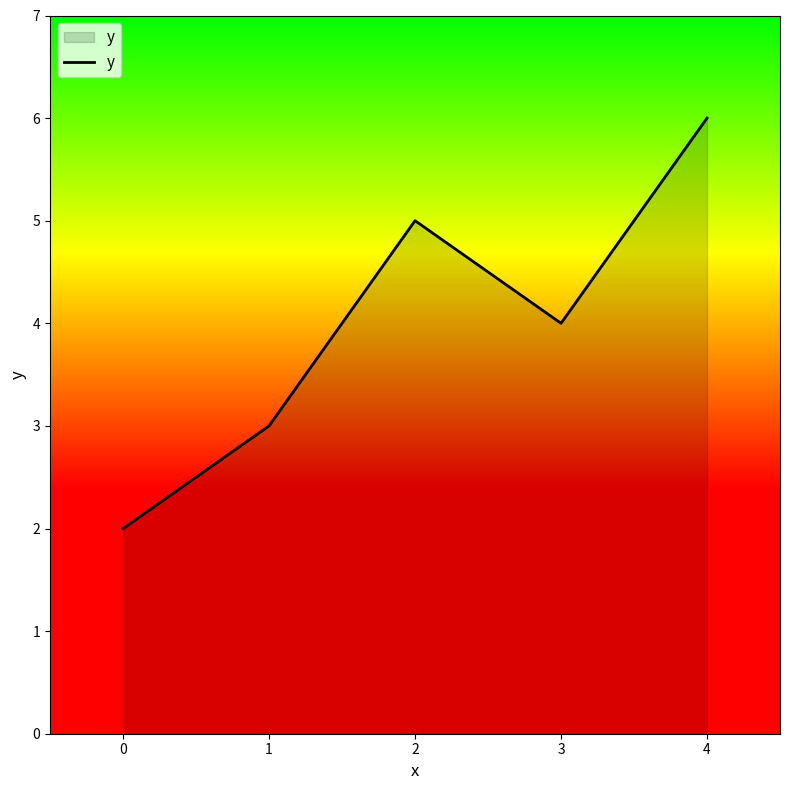

Where is the first local minimum?

3